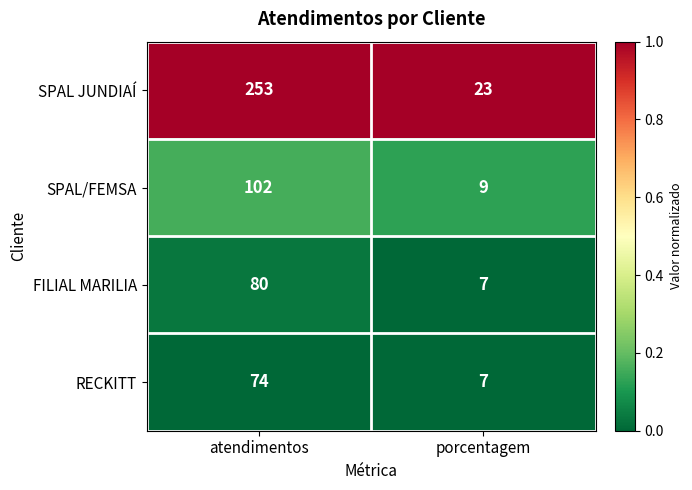

Which series has the largest total across all categories?

SPAL JUNDIAÍ